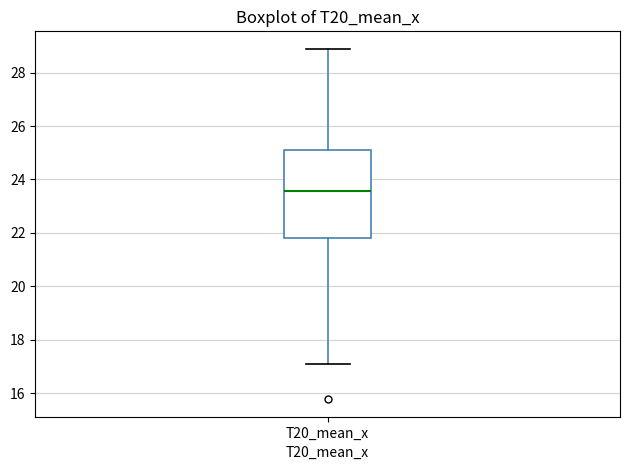

Where is the upper edge of the box for T20_mean_x on the y-axis? The values are not printed on the chart, so give them approximately, as read against the axis.

25.0